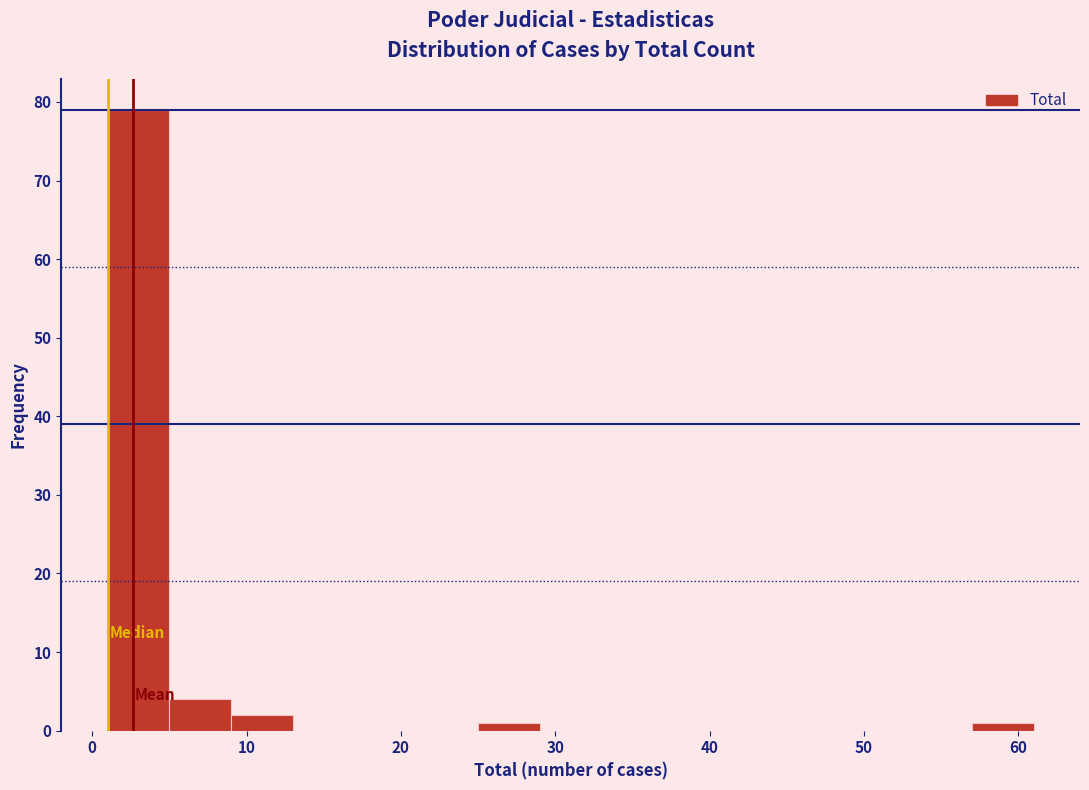

Reading left to right, list every bar in this chart as the range it spans on the x-axis followed by its height. The values are not printed on the chart, so give them approximately, as read against the axis.

1 to 5: 79
5 to 9: 4
9 to 13: 2
13 to 17: 0
17 to 21: 0
21 to 25: 0
25 to 29: 1
29 to 33: 0
33 to 37: 0
37 to 41: 0
41 to 45: 0
45 to 49: 0
49 to 53: 0
53 to 57: 0
57 to 61: 1